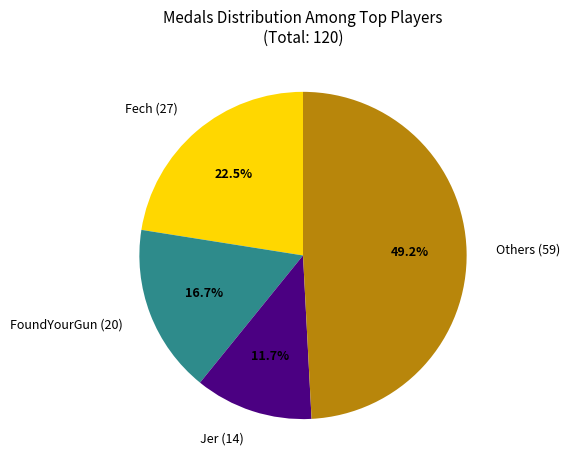

Which slice is the largest?

Others (59)